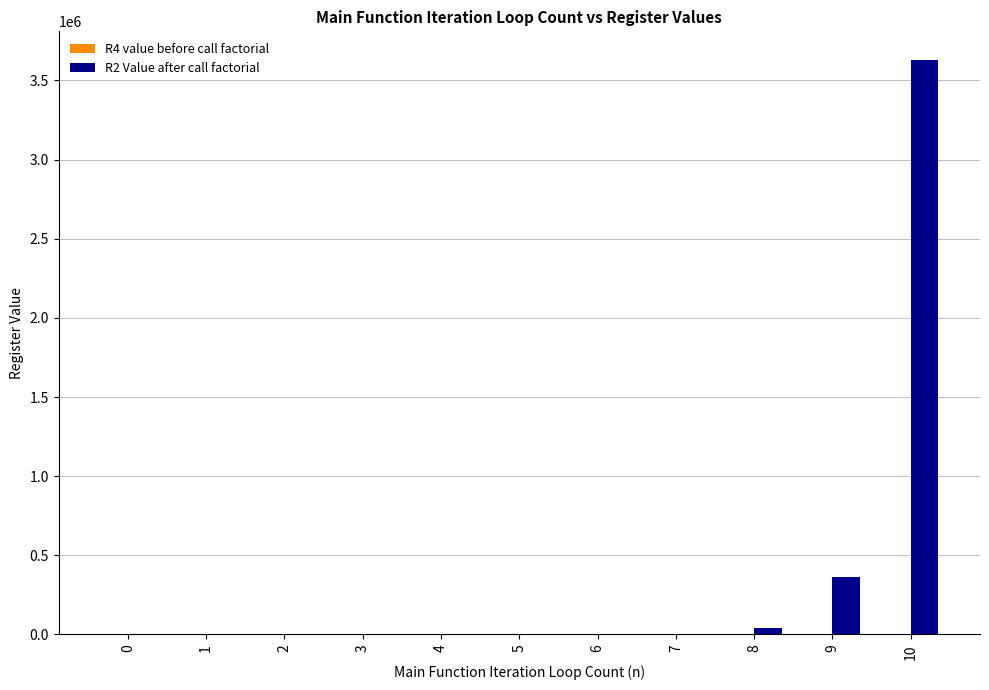

Which series has the largest total across all categories?

R2 Value after call factorial